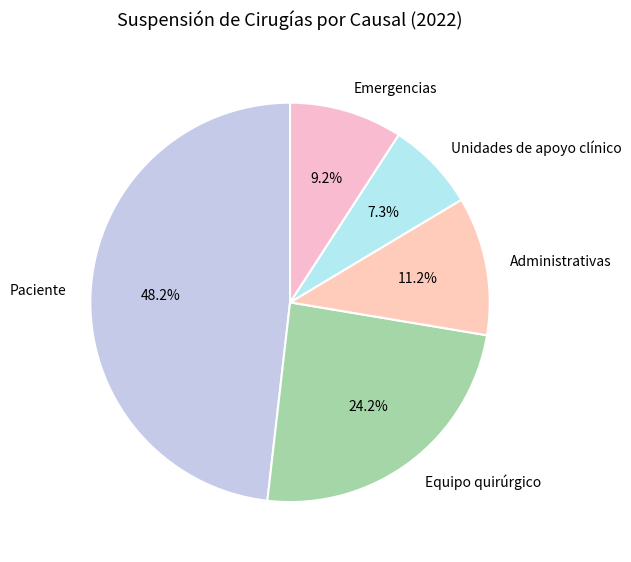

What is the ratio of the value at Equipo quirúrgico to the value at Administrativas?

2.2